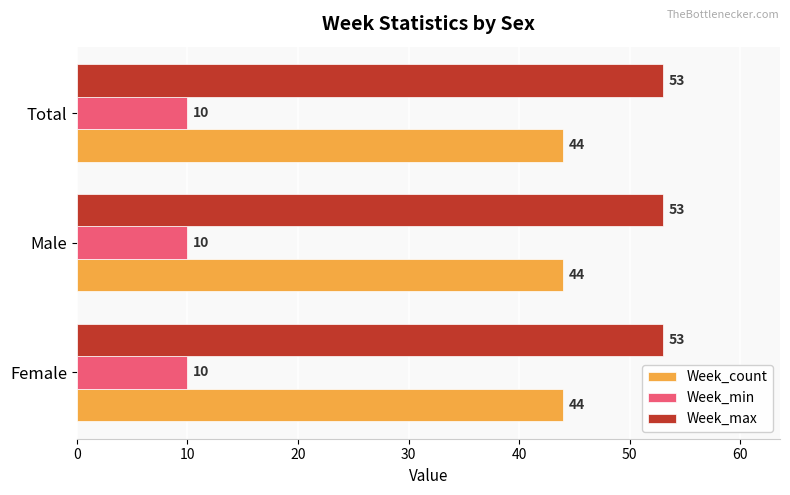

Is it true that Week_max equals 53 at Male?

True